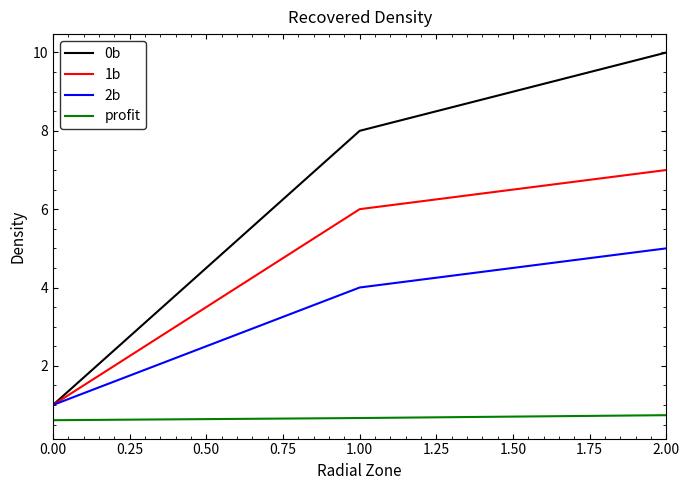

What position from the right is 2.00?

1